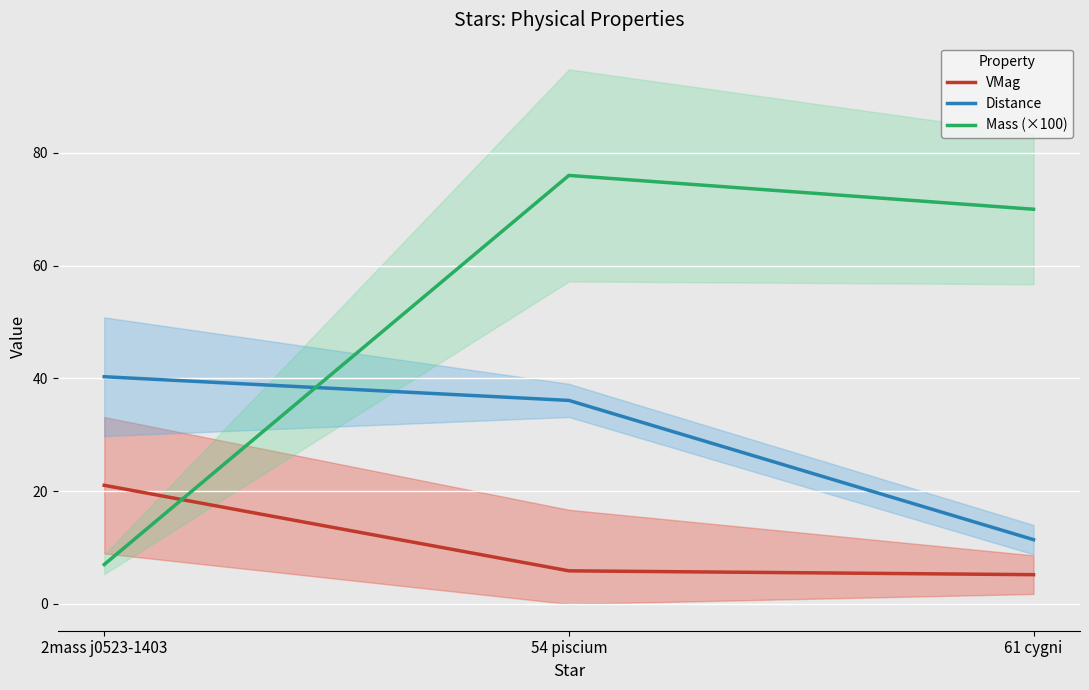

Count the number of categories in the chart.

3